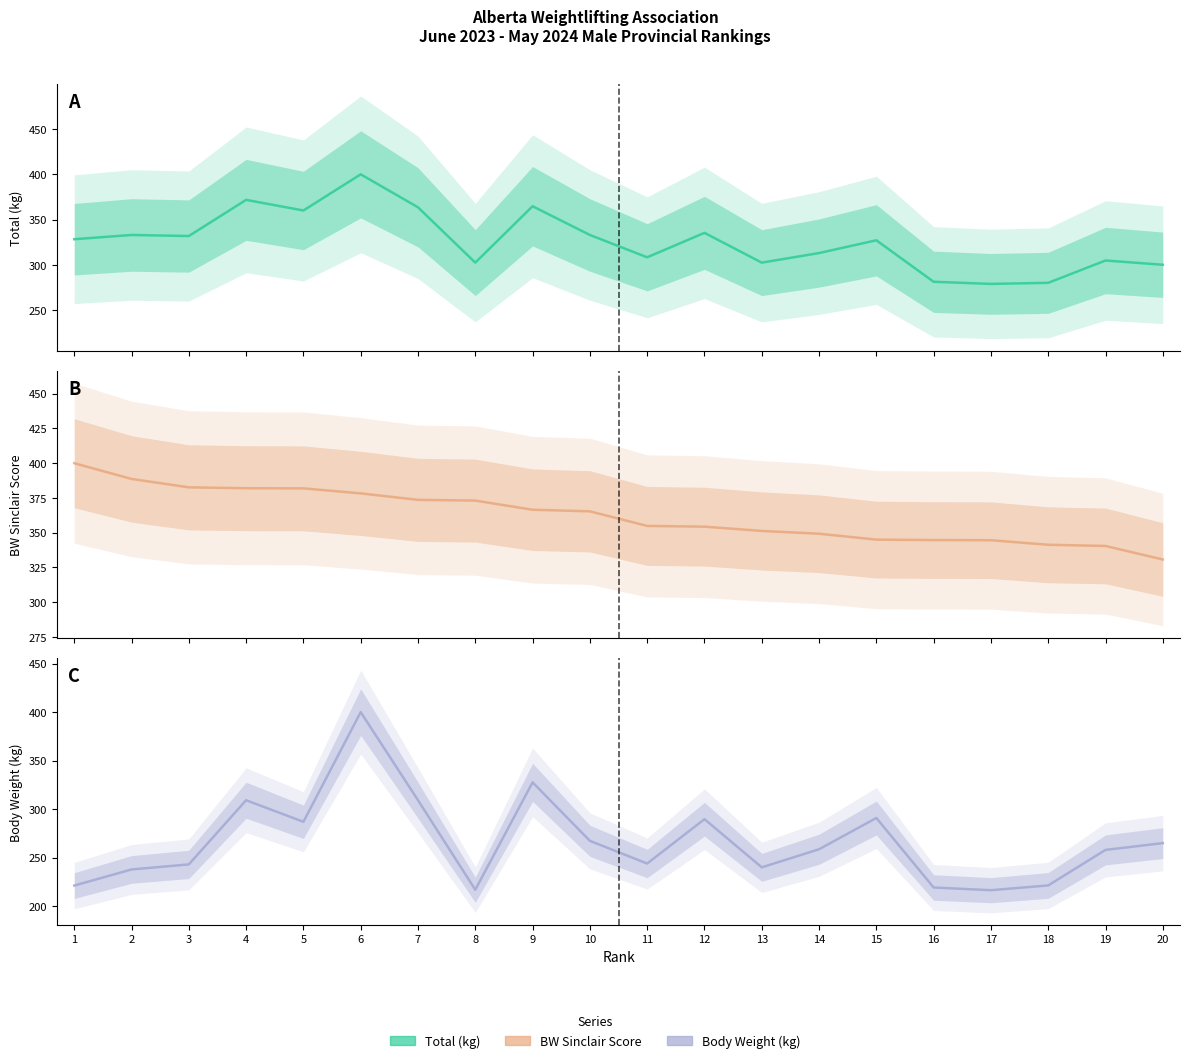

What is the spread (max minus min) of values at 15?

54.2